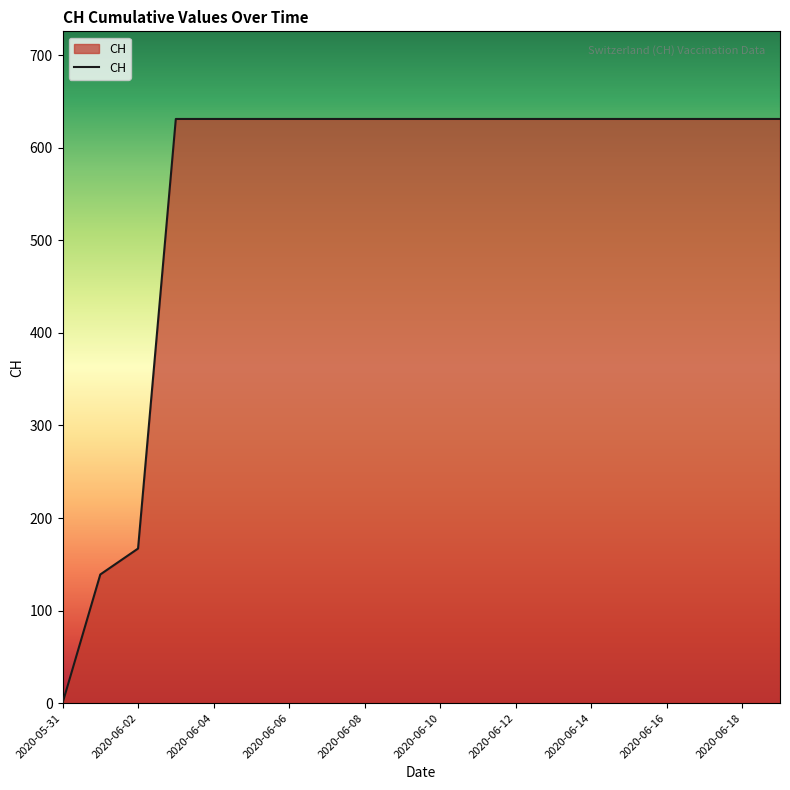

What is the greatest value displayed?

631